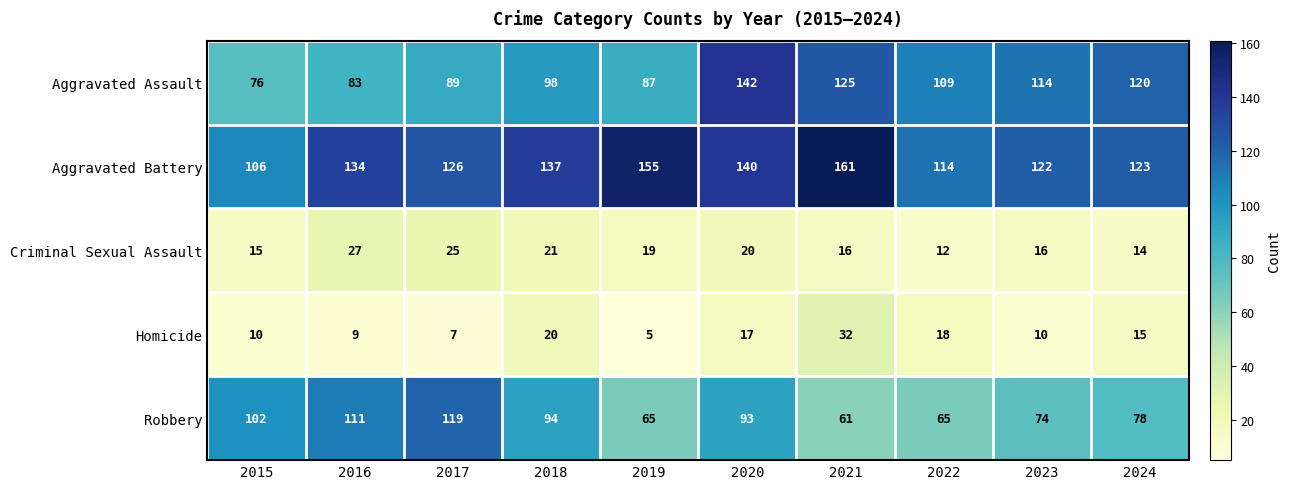

What is the difference between the maximum and minimum values in the Robbery series?

58